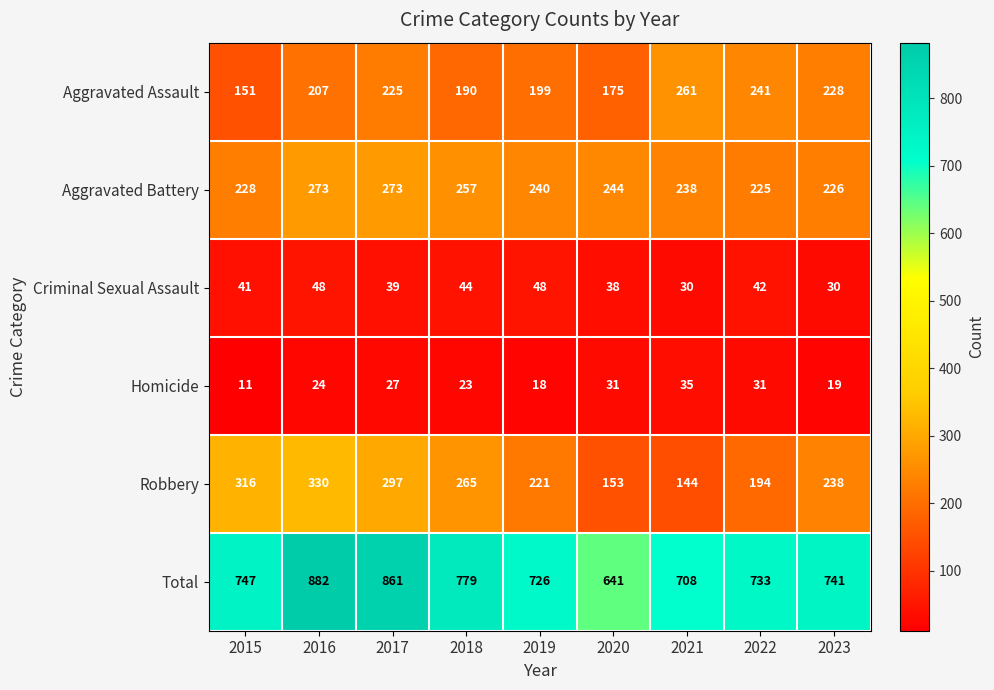

How many series are shown in this chart?

6